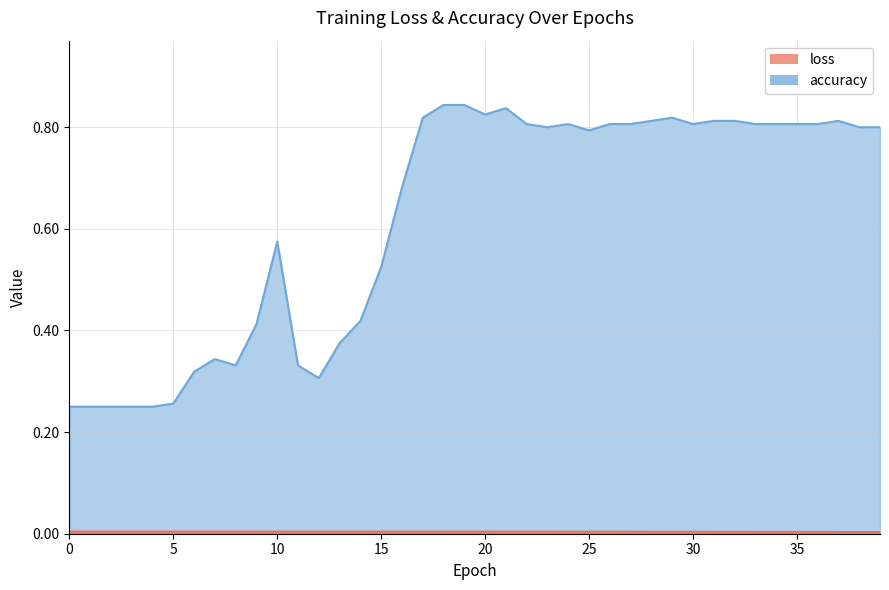

What is the difference between the accuracy values at 27 and 7?

0.5